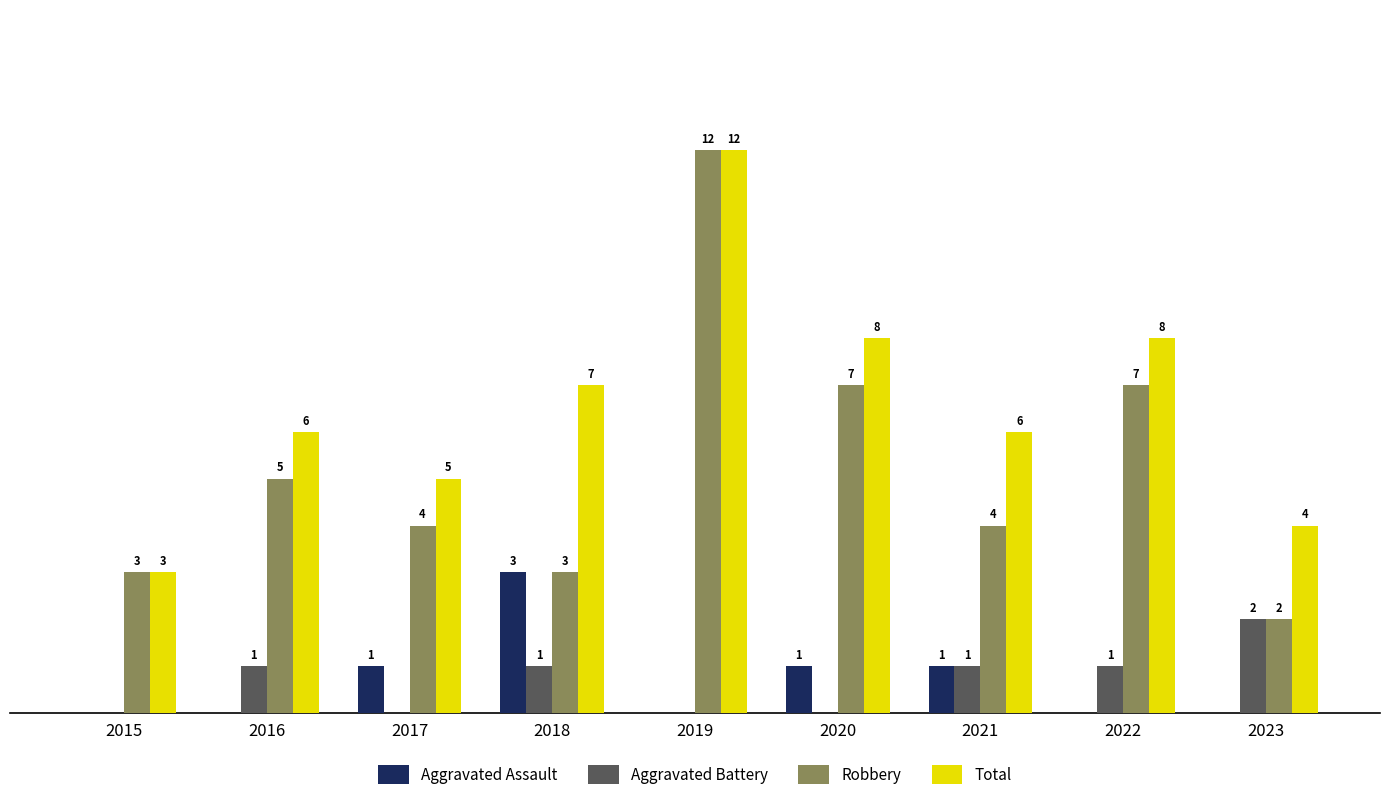

Is the value of Aggravated Assault at 2015 greater than the value of Robbery at 2015?

No